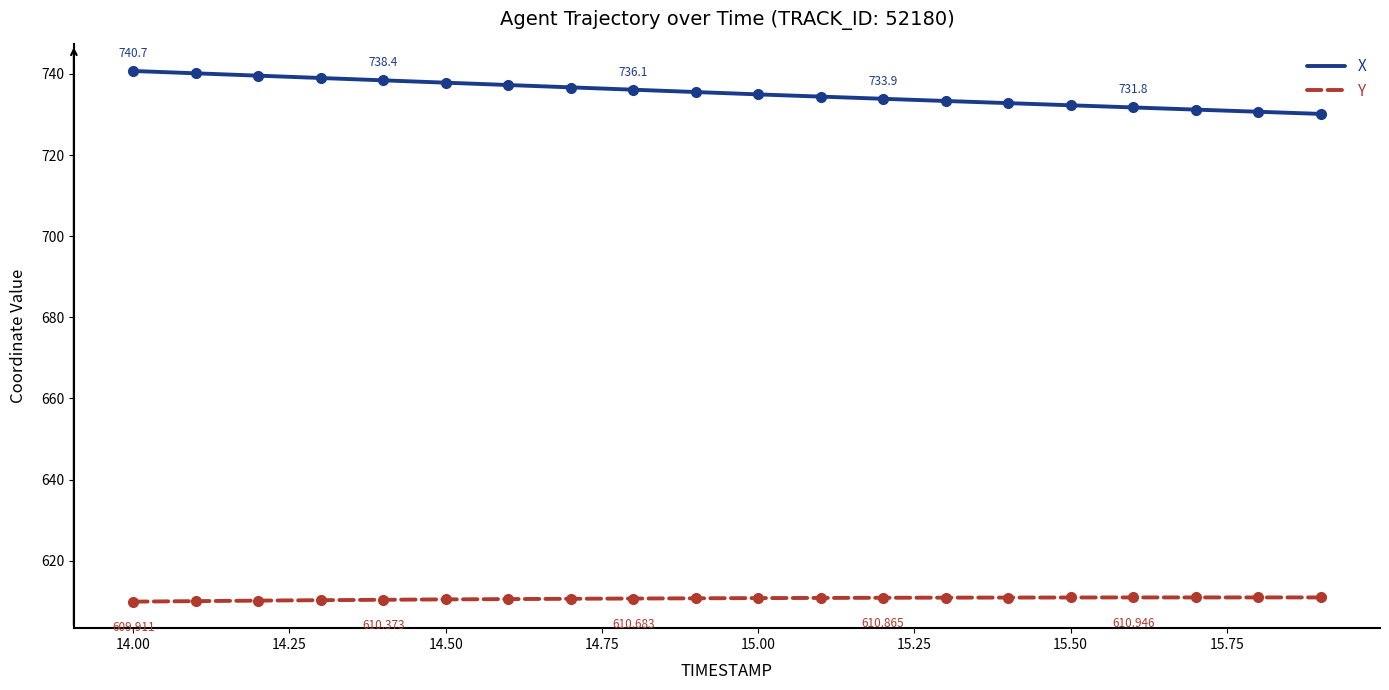

True or false: X and Y cross at least once.

False